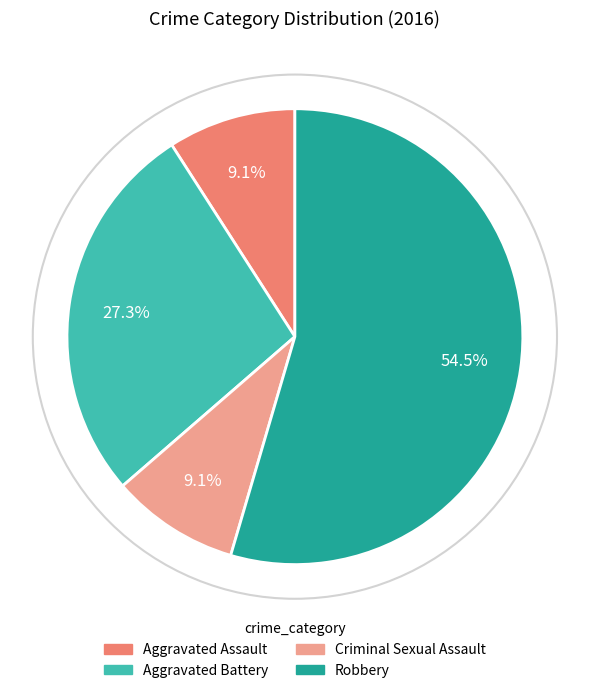

Between Robbery and Aggravated Assault, which is larger?

Robbery